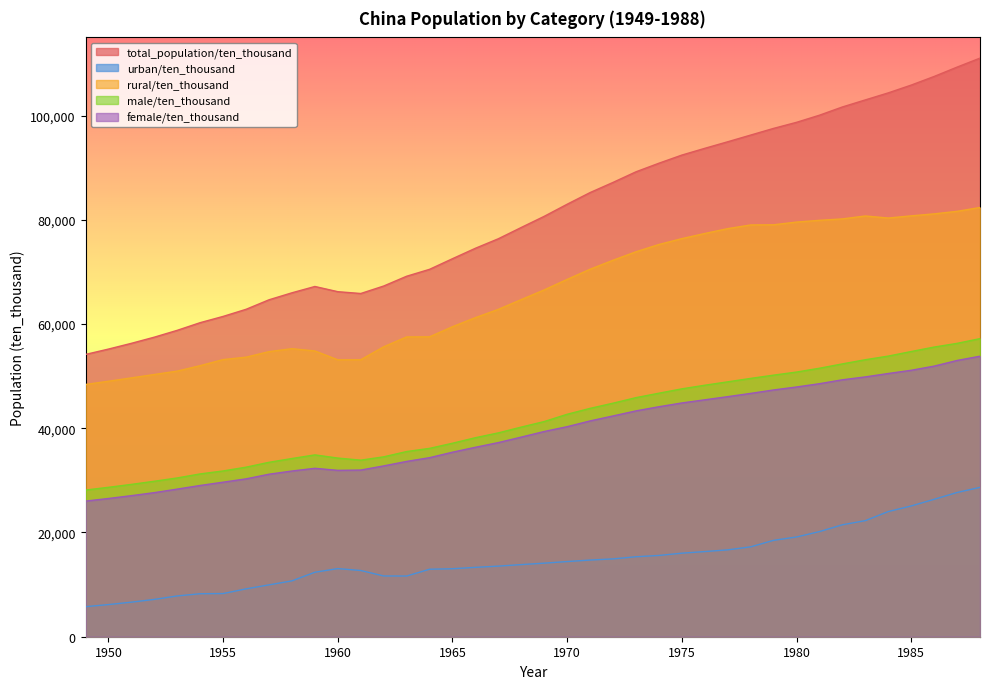

The value of male/ten_thousand at 1969 is 8768.7. True or false?

False